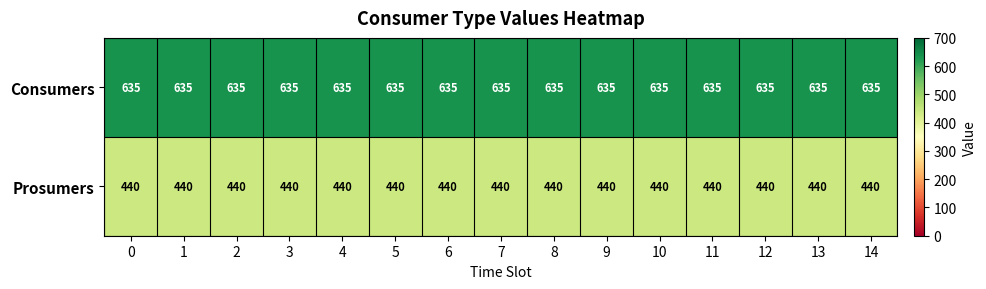

What is the total value across all series at 7?

1075